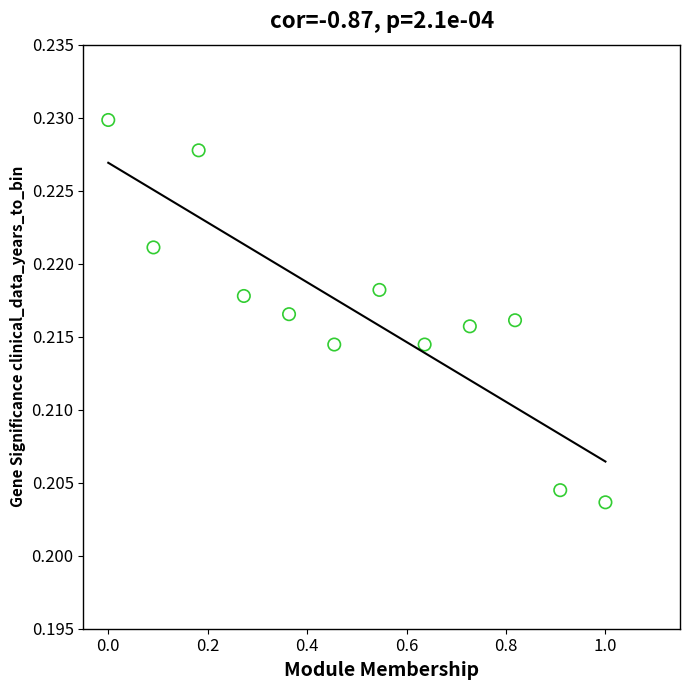

What is the range of X values (max minus min)?

1.0